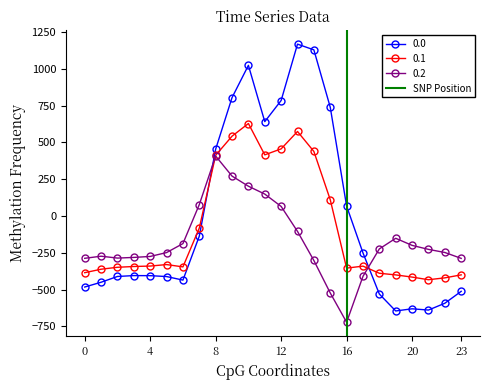

How many values in the 0.1 series are below -340?

13